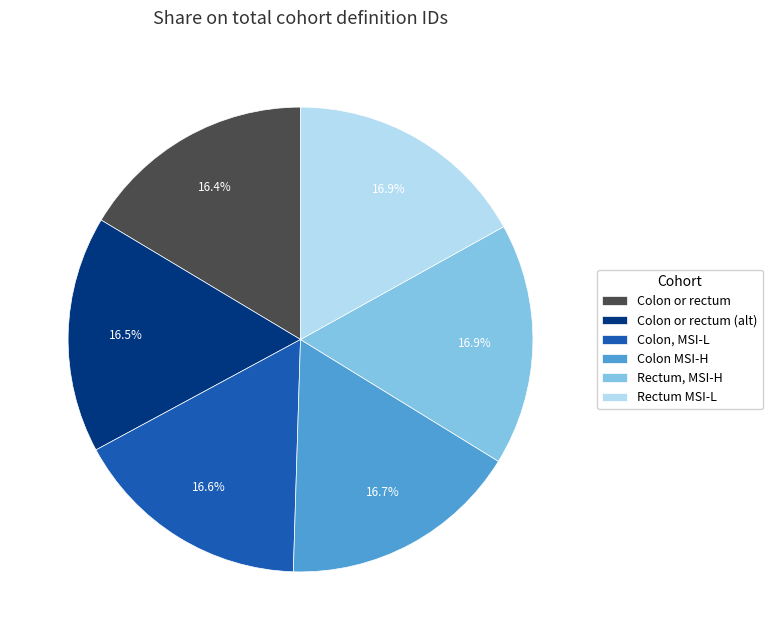

Is there any slice that represents more than half of the pie?

No